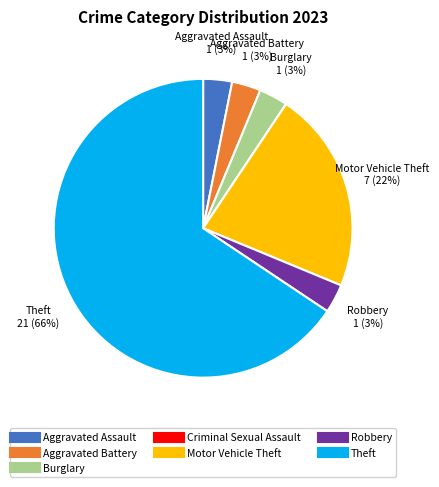

Which category accounts for the majority?

Theft